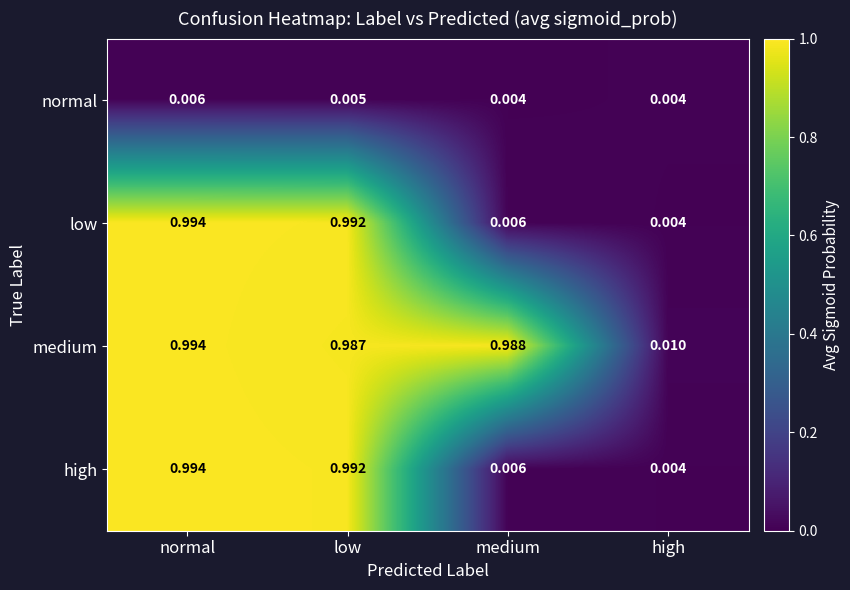

At which label does low reach its peak?

normal